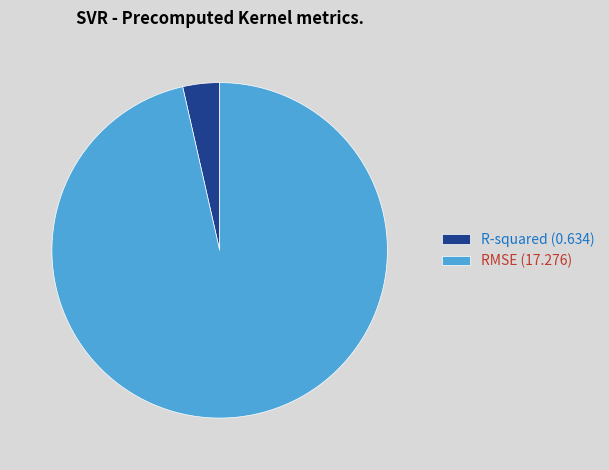

Rank the categories by value from lowest to highest.

R-squared, RMSE